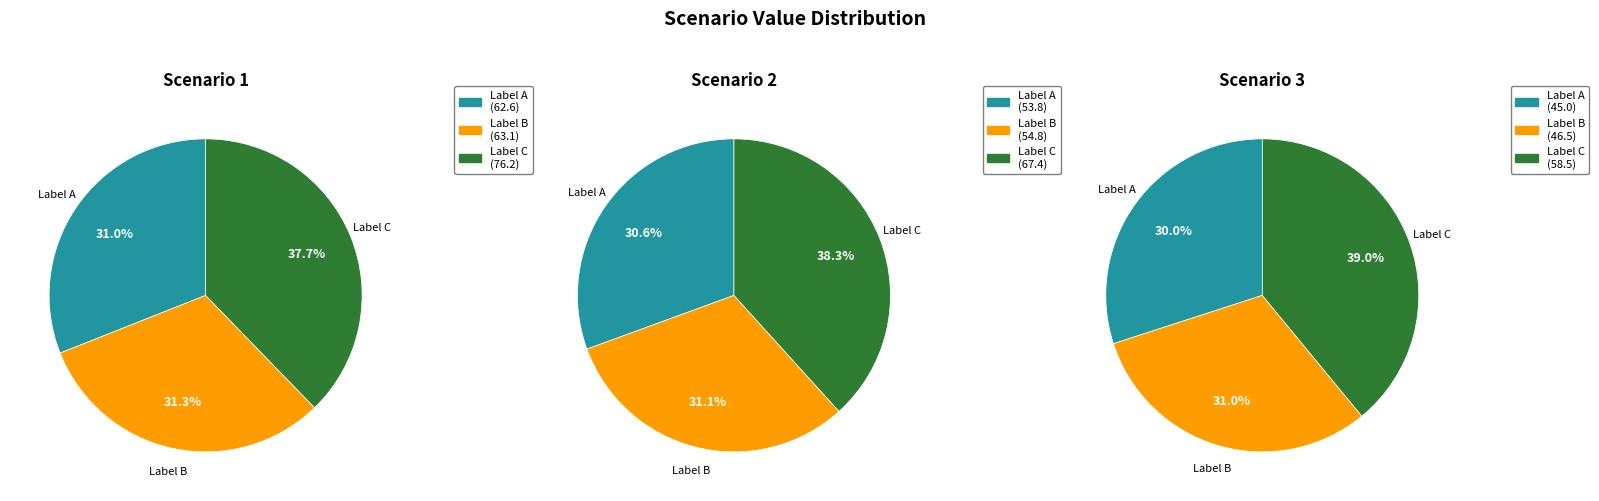

Which series has the widest spread of values?

Scenario 1